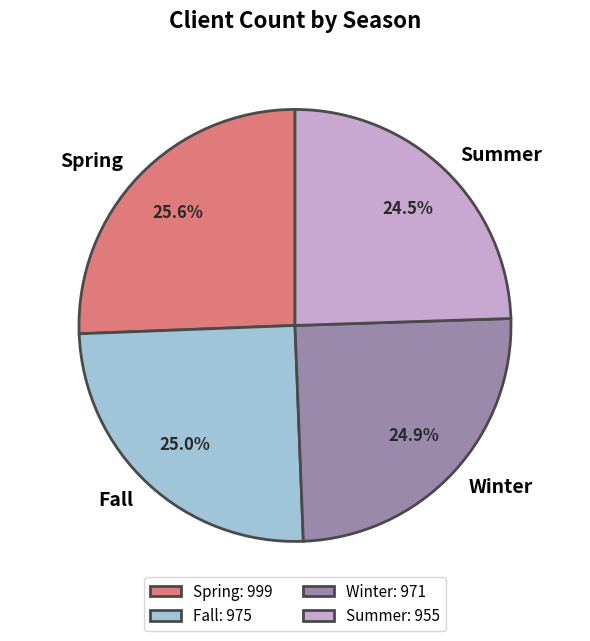

How many slices are in this pie chart?

4